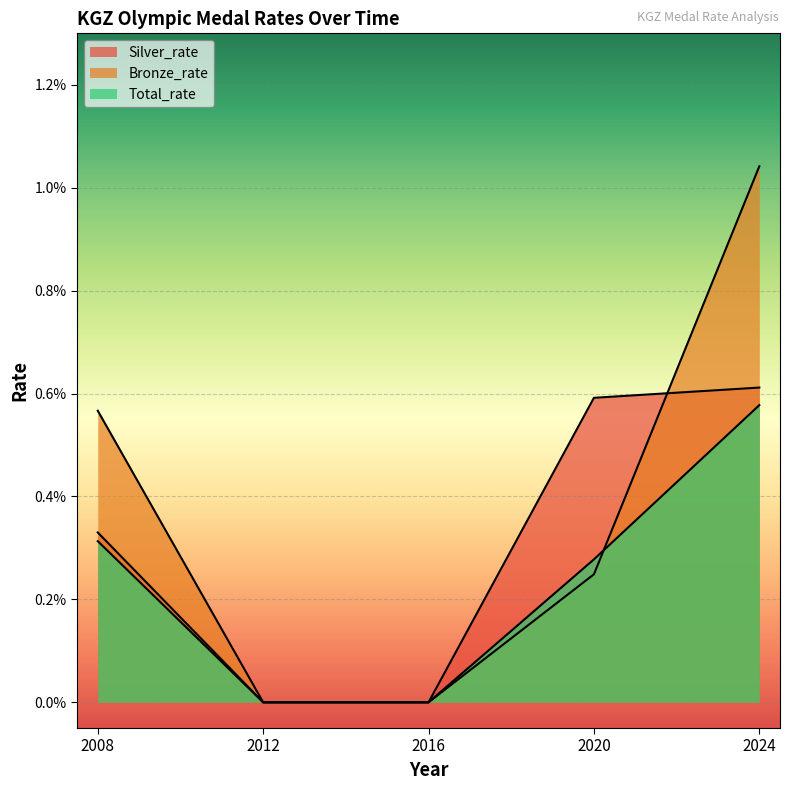

Which series changed the most between 2008 and 2016?

Bronze_rate